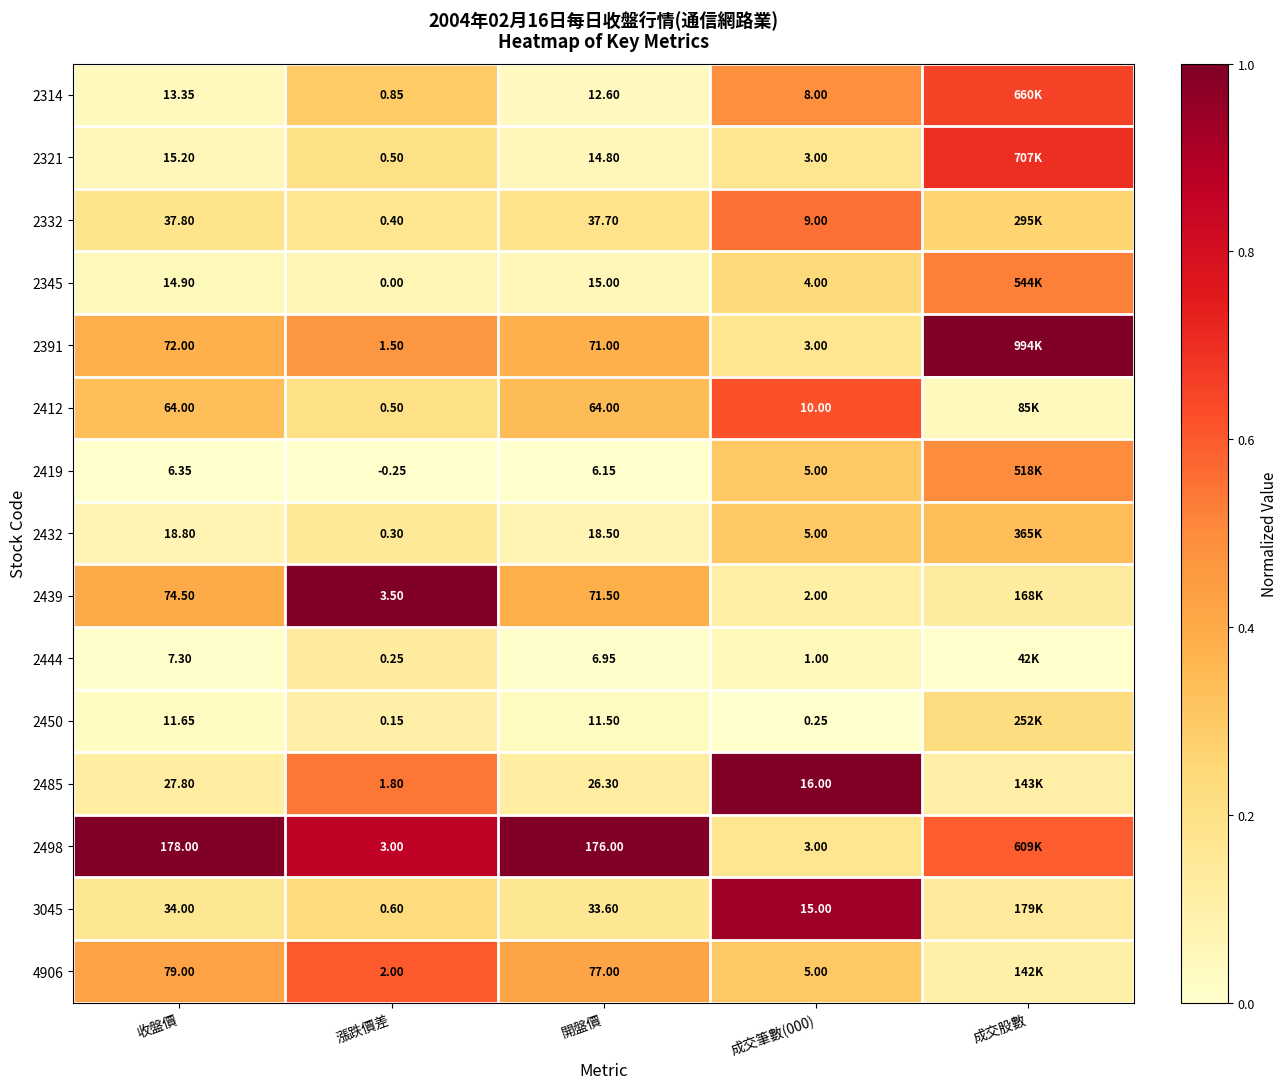

Is the value of 2450 at 成交筆數(000) greater than the value of 2412 at 開盤價?

No